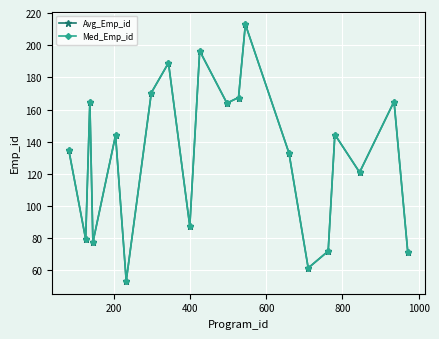

What is the average value of the Avg_Emp_id series?

130.5